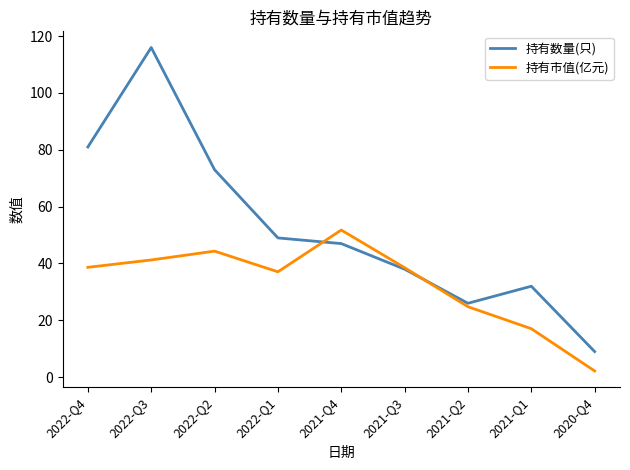

What is the total value across all series at 2021-Q2?

50.8